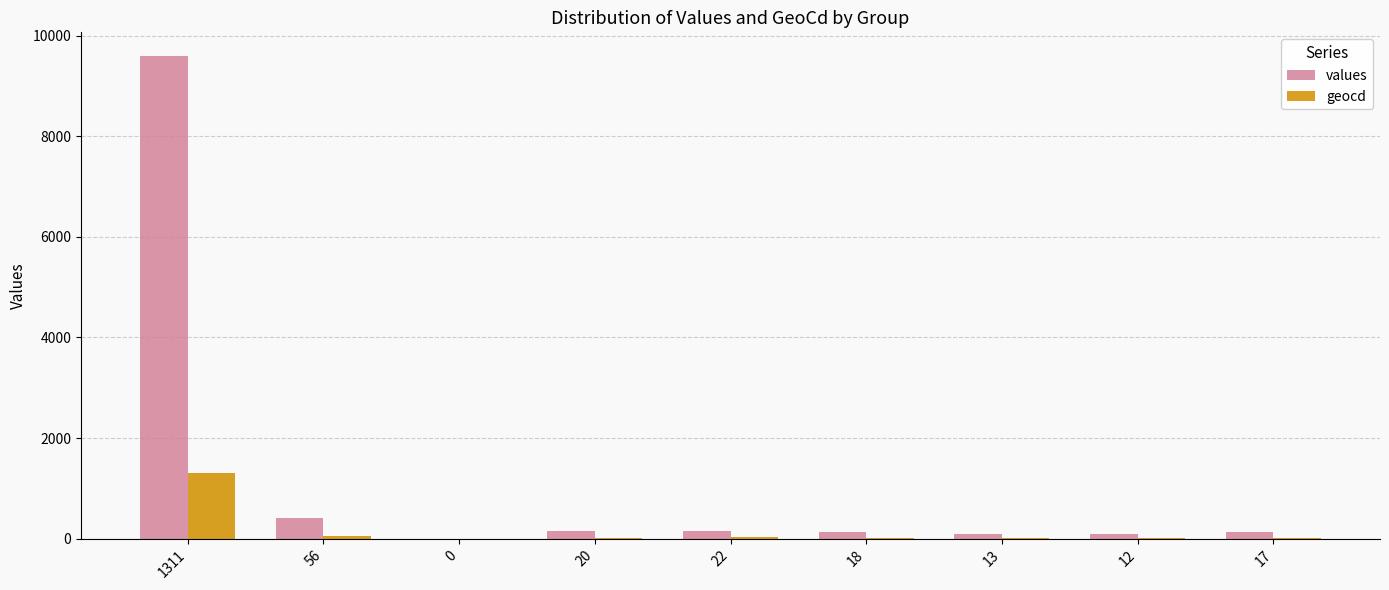

What is the maximum value shown in the chart?

9590